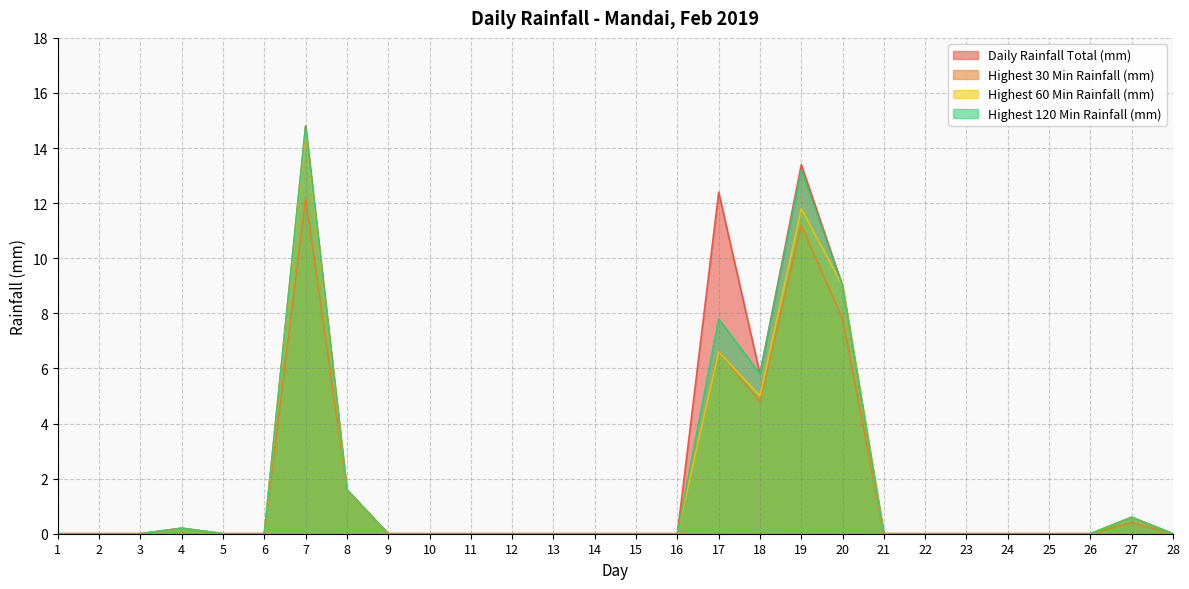

What is the difference between the second highest and minimum values in the Highest 30 Min Rainfall (mm) series?

11.2